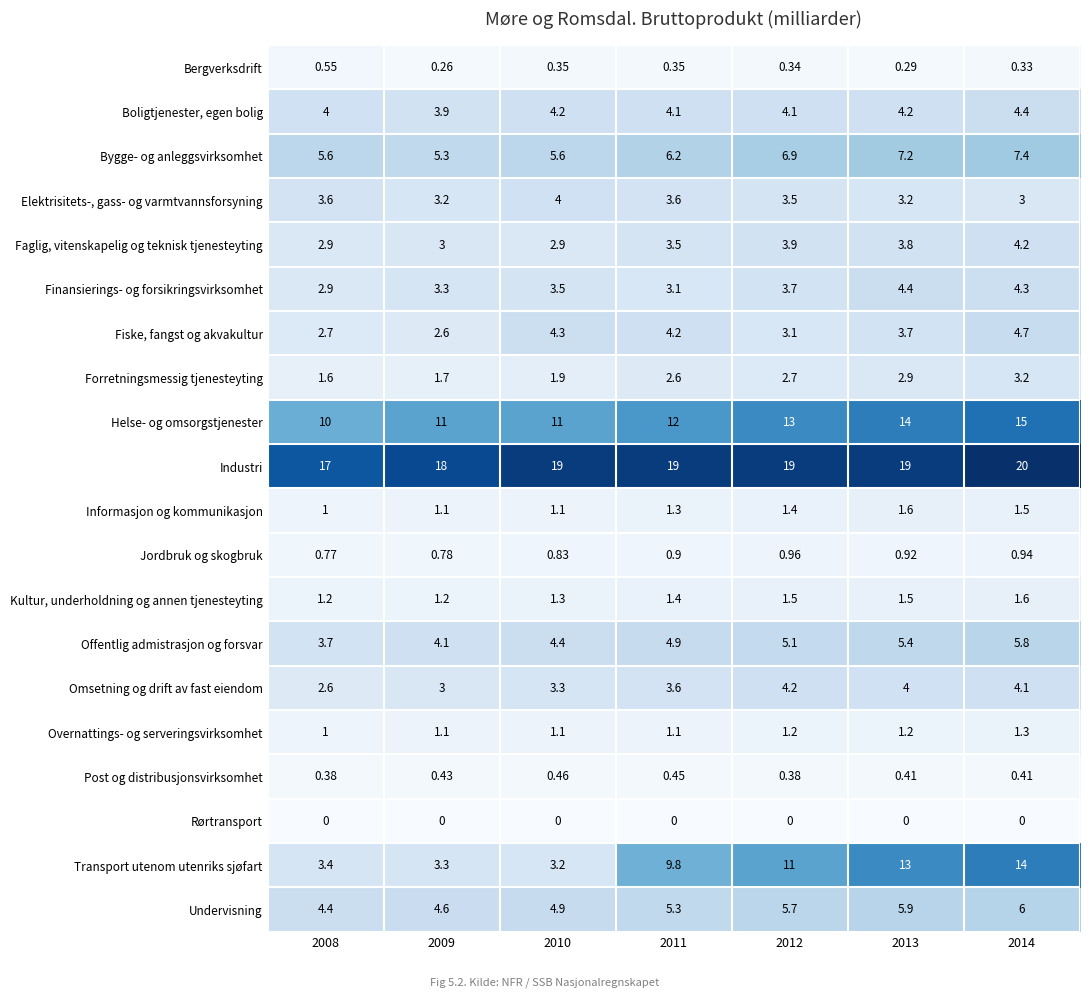

Rank the series at 2014 from lowest to highest value.

Rørtransport, Bergverksdrift, Post og distribusjonsvirksomhet, Jordbruk og skogbruk, Overnattings- og serveringsvirksomhet, Informasjon og kommunikasjon, Kultur, underholdning og annen tjenesteyting, Elektrisitets-, gass- og varmtvannsforsyning, Forretningsmessig tjenesteyting, Omsetning og drift av fast eiendom, Faglig, vitenskapelig og teknisk tjenesteyting, Finansierings- og forsikringsvirksomhet, Boligtjenester, egen bolig, Fiske, fangst og akvakultur, Offentlig admistrasjon og forsvar, Undervisning, Bygge- og anleggsvirksomhet, Transport utenom utenriks sjøfart, Helse- og omsorgstjenester, Industri